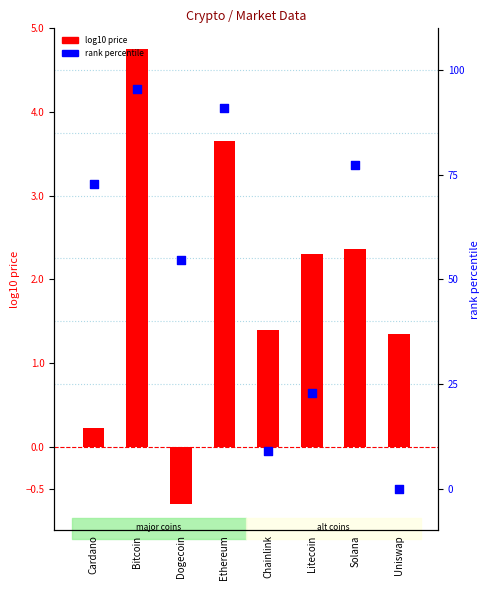

Which series contains the highest Y value?

rank percentile